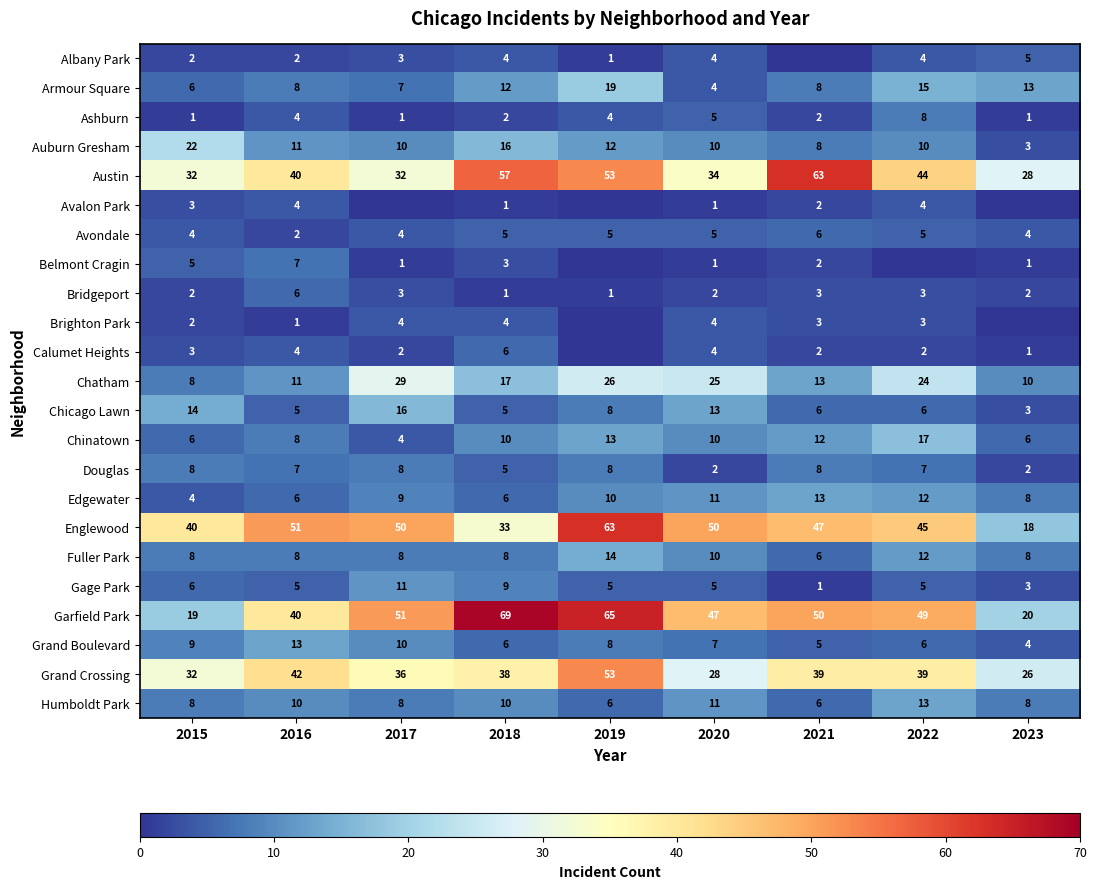

What is the difference between the highest and lowest values at 2016?

50